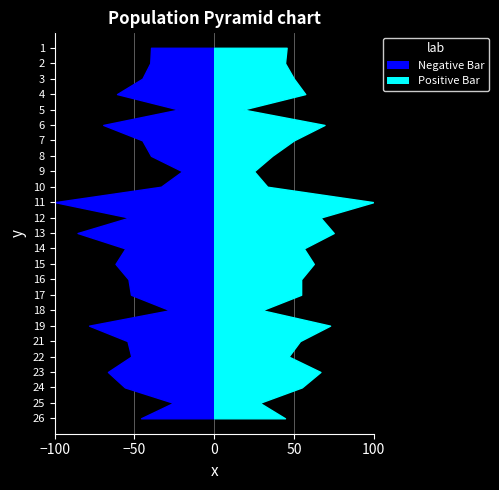

Reading right to left, extract all data points from this chart.

f1: 26=0.5	25=0.3	24=0.6	23=0.7	22=0.5	21=0.5	19=0.8	18=0.3	17=0.5	16=0.5	15=0.6	14=0.6	13=0.9	12=0.5	11=1.0	10=0.3	9=0.2	8=0.4	7=0.5	6=0.7	5=0.2	4=0.6	3=0.5	2=0.4	1=0.4
accuracy: 26=0.4	25=0.3	24=0.6	23=0.7	22=0.5	21=0.5	19=0.7	18=0.3	17=0.5	16=0.5	15=0.6	14=0.6	13=0.8	12=0.7	11=1.0	10=0.3	9=0.2	8=0.4	7=0.5	6=0.7	5=0.2	4=0.6	3=0.5	2=0.4	1=0.5